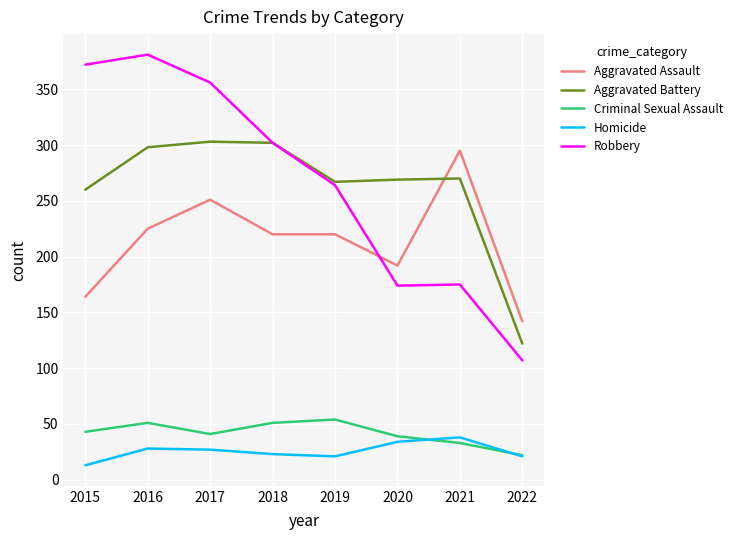

How many values in the Homicide series are below 27?

4